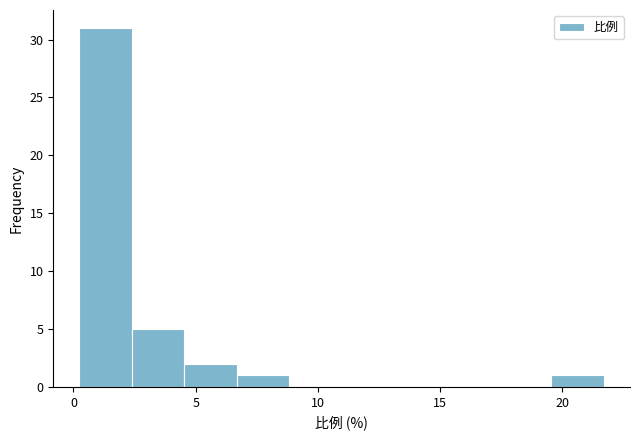

Reading left to right, list every bar in this chart as the range it spans on the x-axis followed by its height. Neither the bar edges nor the heights are printed on the chart, so give them approximately, as read against the axes.

0.5 to 2.5: 31
2.5 to 4.5: 5
4.5 to 6.5: 2
6.5 to 9.0: 1
9.0 to 11.0: 0
11.0 to 13.0: 0
13.0 to 15.5: 0
15.5 to 17.5: 0
17.5 to 19.5: 0
19.5 to 21.5: 1